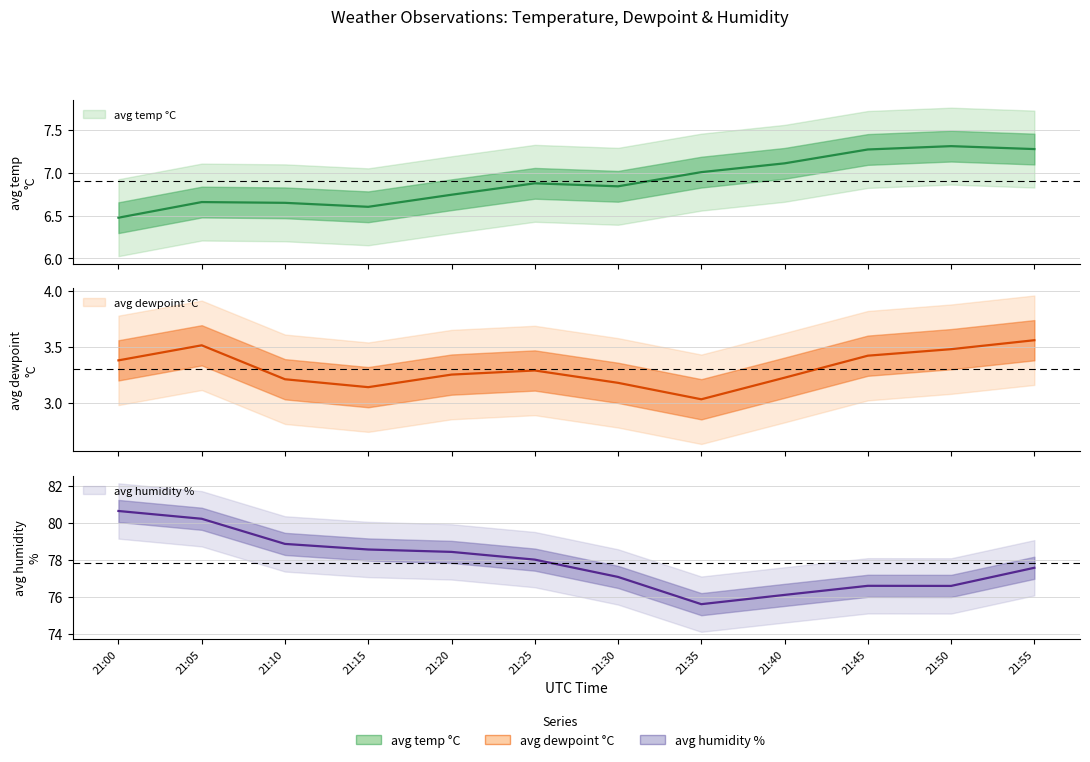

Reading left to right, extract all data points from this chart.

avg temp °C: 6.5	6.7	6.6	6.6	6.7	6.9	6.8	7.0	7.1	7.3	7.3	7.3
avg dewpoint °C: 3.4	3.5	3.2	3.1	3.3	3.3	3.2	3.0	3.2	3.4	3.5	3.6
avg humidity %: 80.6	80.2	78.9	78.6	78.4	78.0	77.1	75.6	76.1	76.6	76.6	77.6